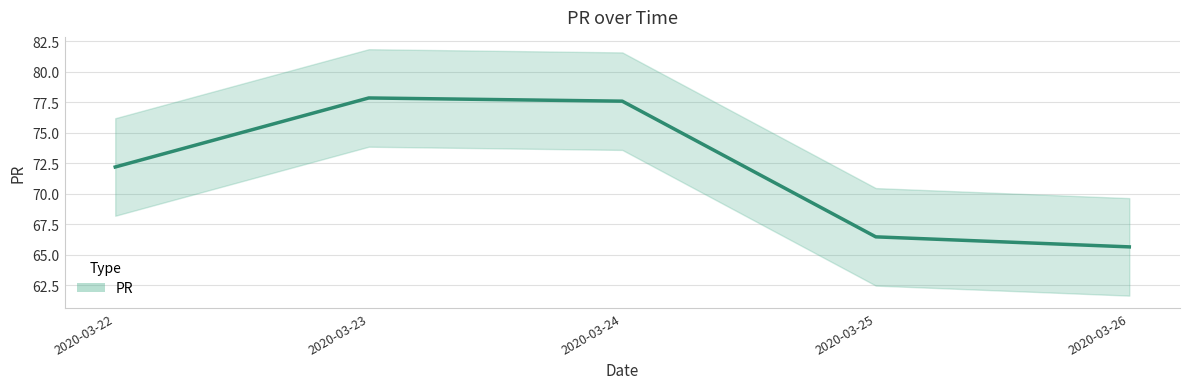

What is the change in value from 2020-03-25 to 2020-03-26?

-0.8